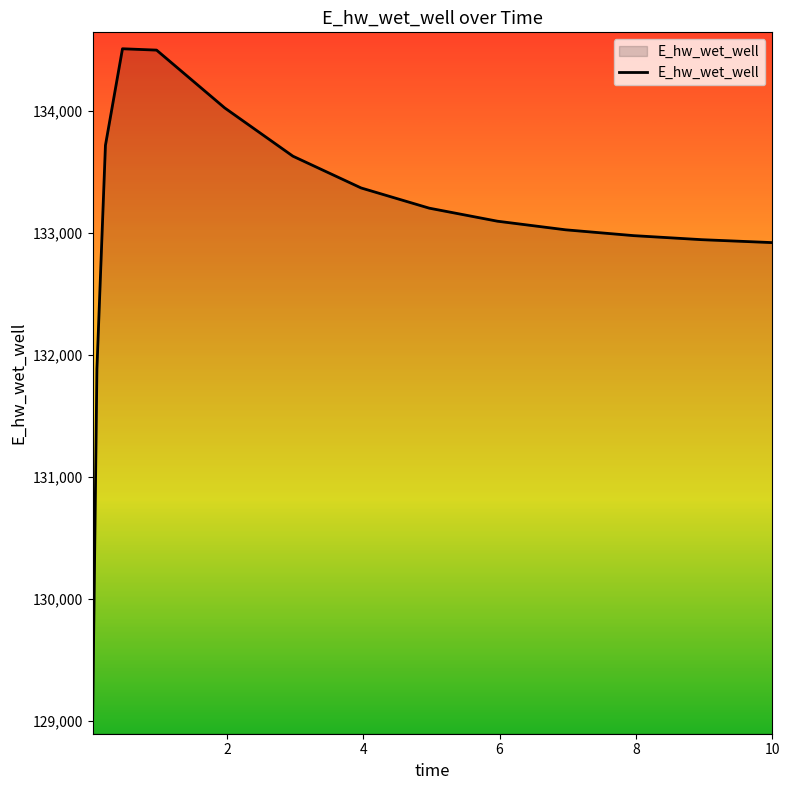

What is the smallest value displayed?

129025.0